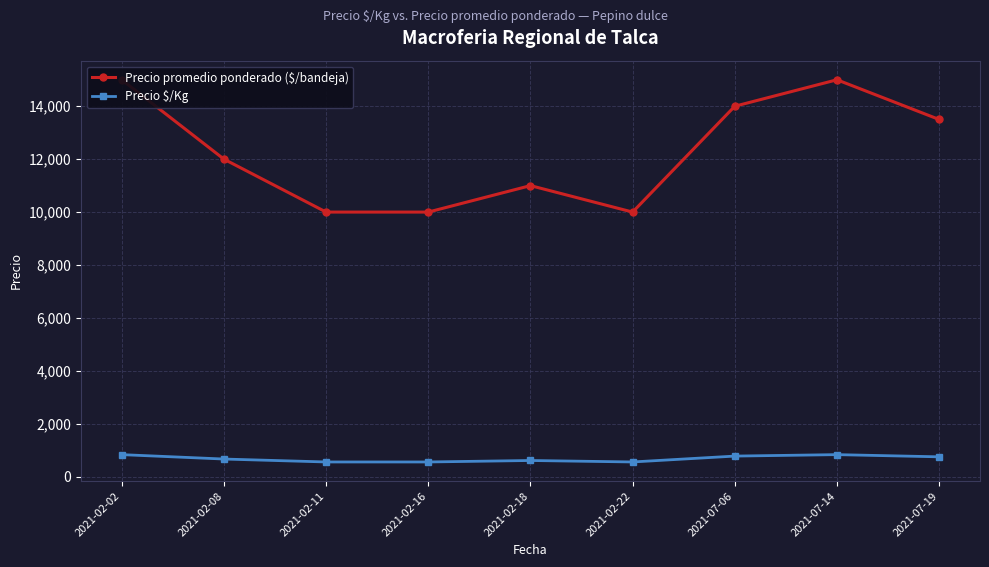

At how many categories does at least one series exceed 10252?

6